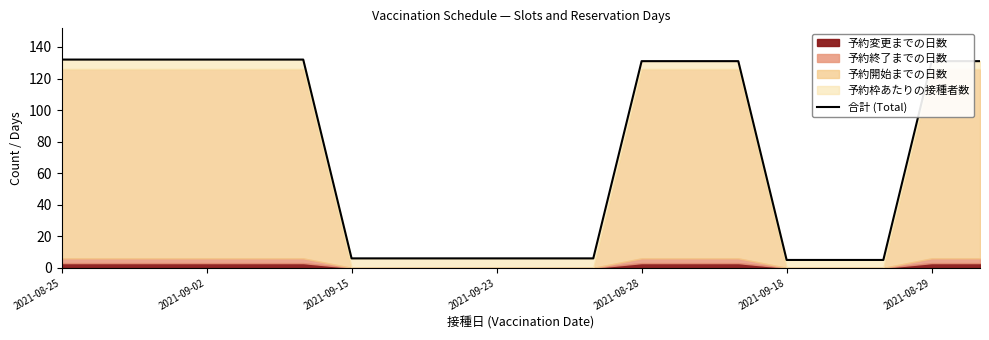

Reading left to right, extract all data points from this chart.

132	132	132	132	132	132	6	6	6	6	6	6	131	131	131	5	5	5	131	131